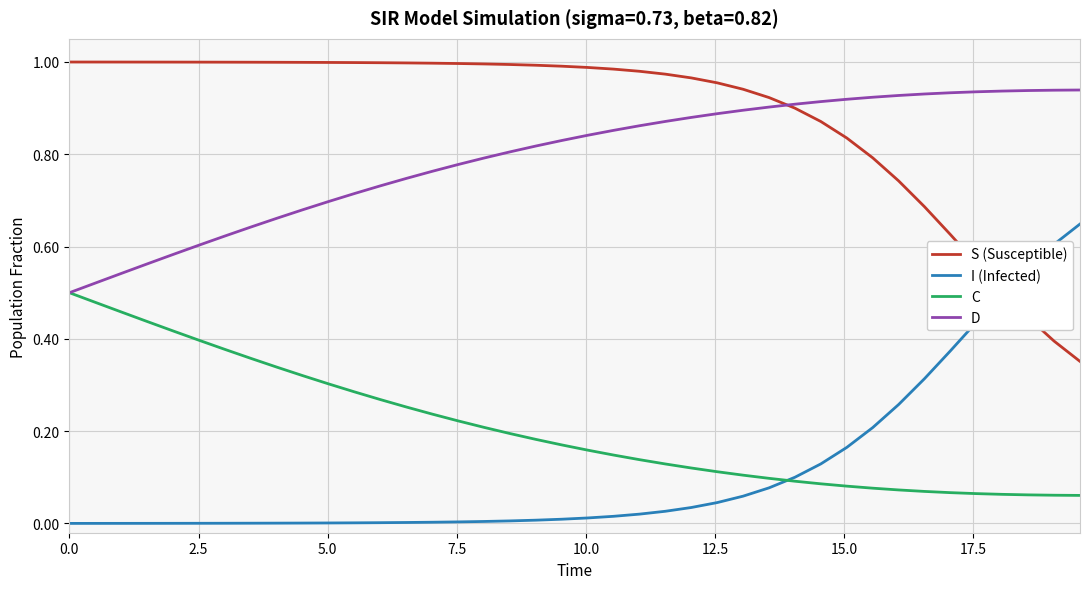

True or false: C and S (Susceptible) cross at least once.

False